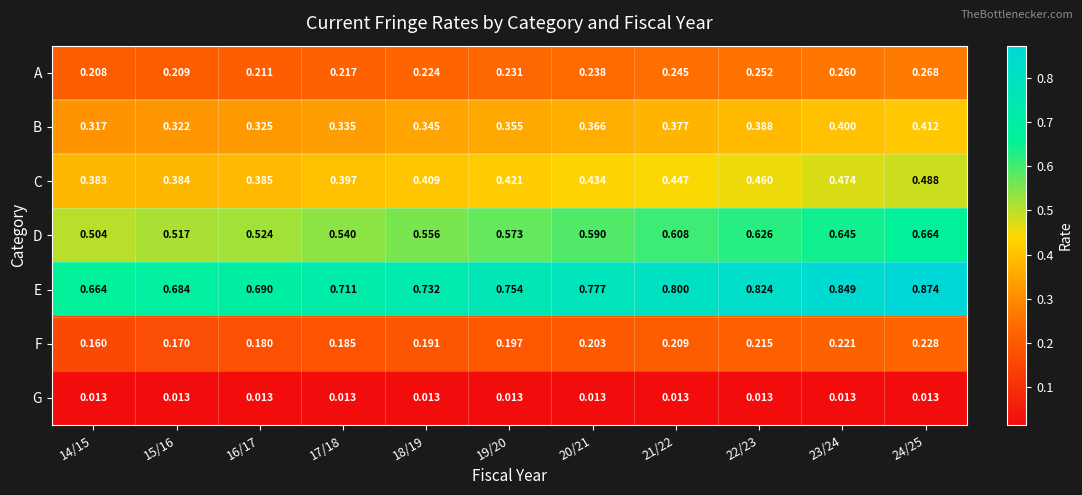

List the series in order of their peak value, highest first.

E, D, C, B, A, F, G